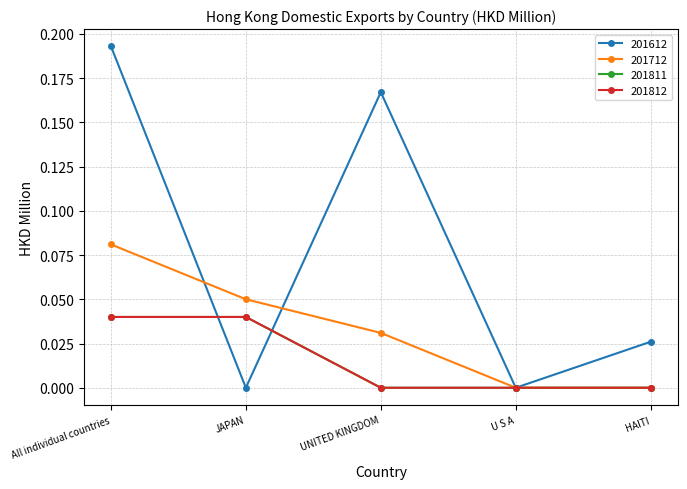

Does the chart display data point markers on the line(s)?

Yes